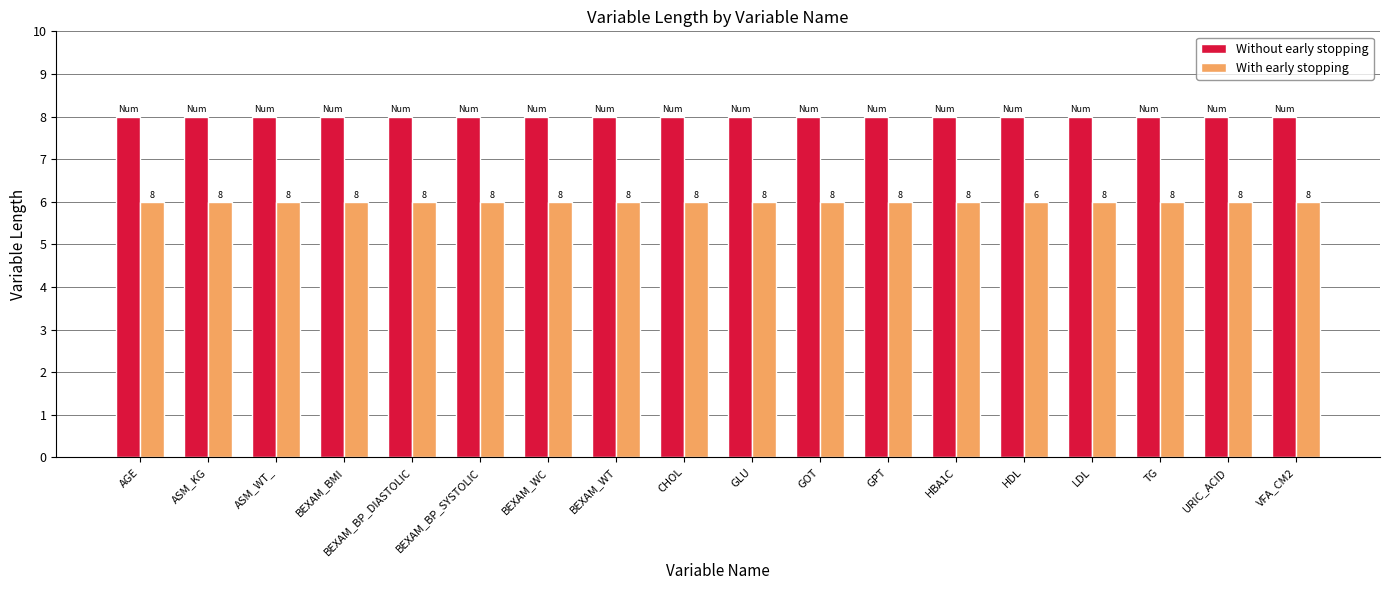

What is the label of the 10th bar from the right?

CHOL